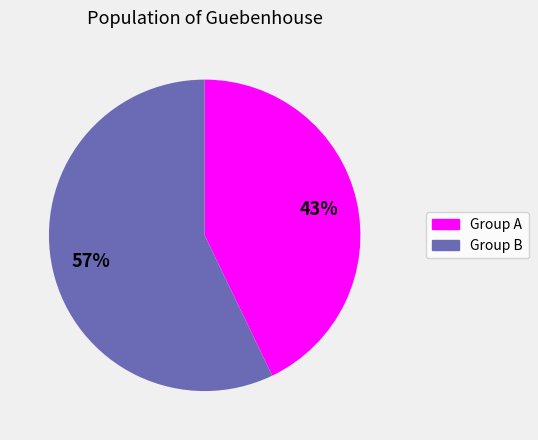

To the nearest percent, what is the difference between the largest and smallest slice percentages?

14%